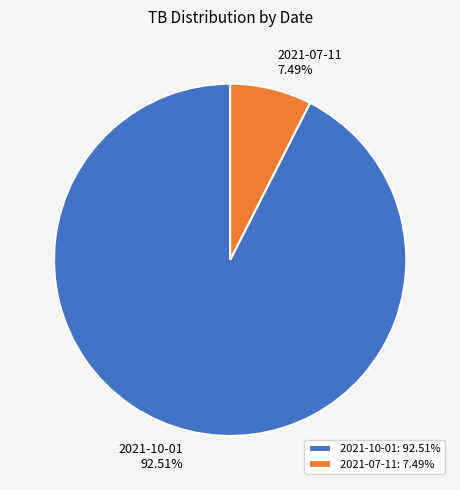

Which has a higher value, 2021-07-11 or 2021-10-01?

2021-10-01